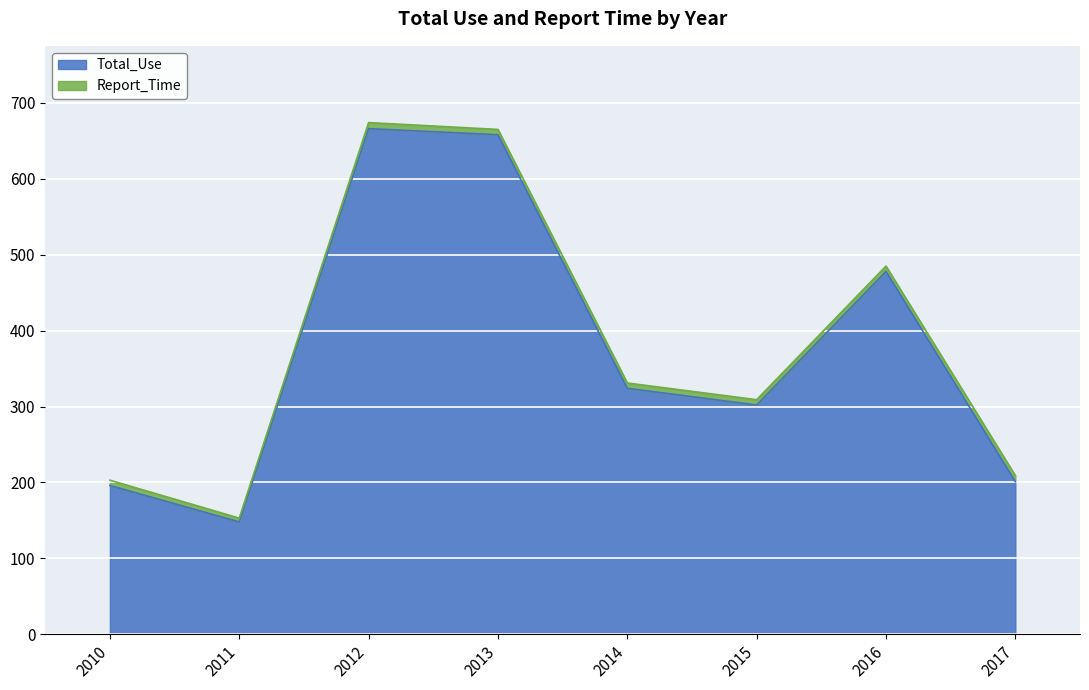

The Total_Use series shows 329 at 2017. True or false?

False